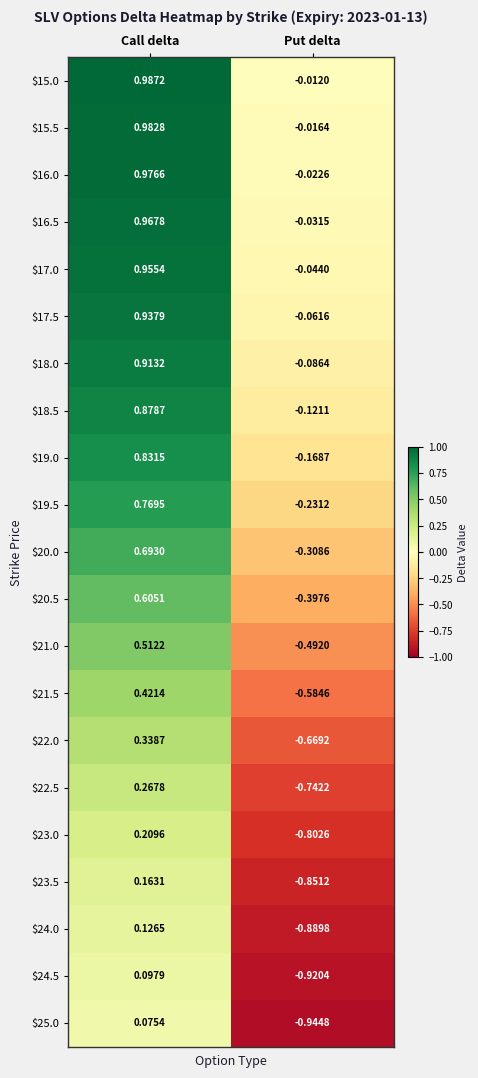

At which category is the sum across all series the highest?

Call delta